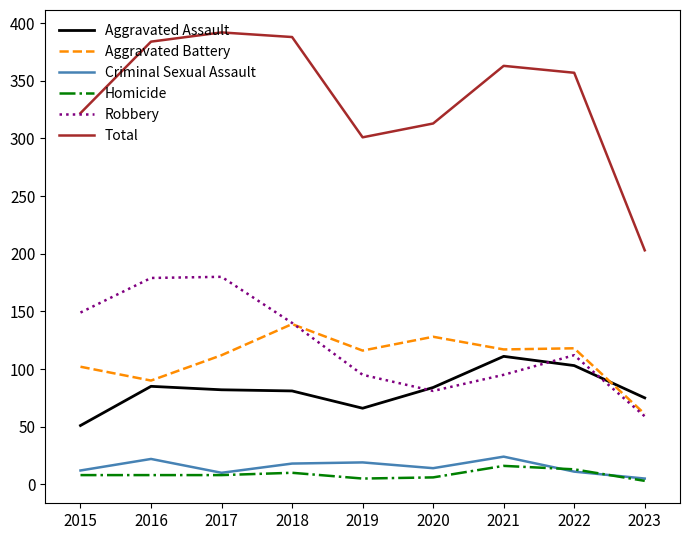

True or false: Aggravated Assault and Total cross at least once.

False